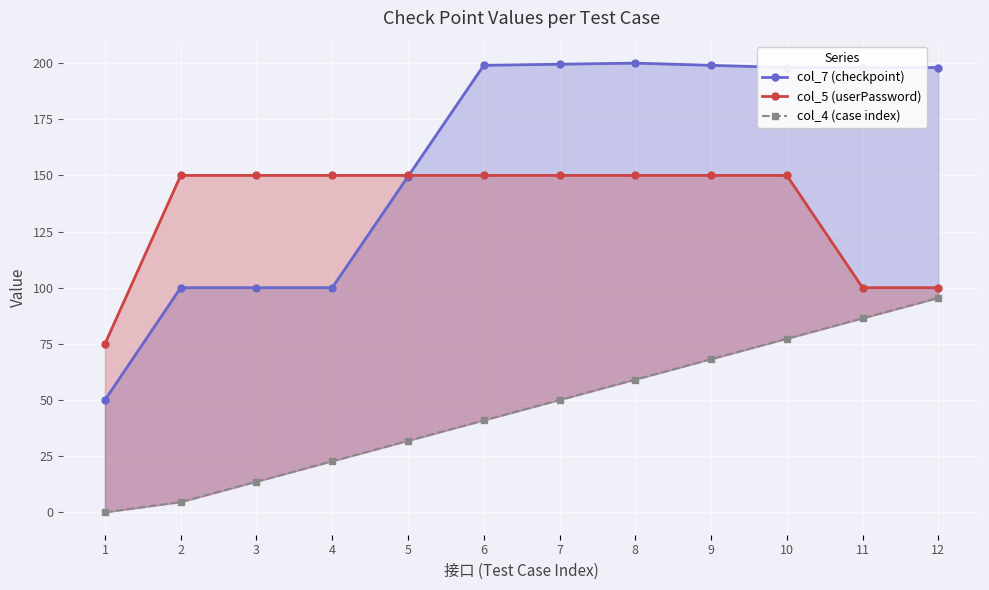

What are all the series names shown in the legend?

col_7 (checkpoint), col_5 (userPassword), col_4 (case index)